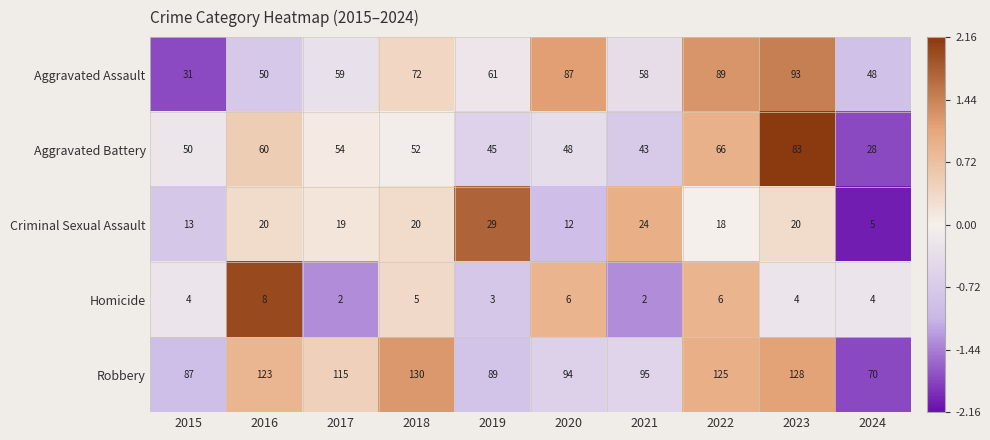

What is the lowest value of the Robbery series?

70